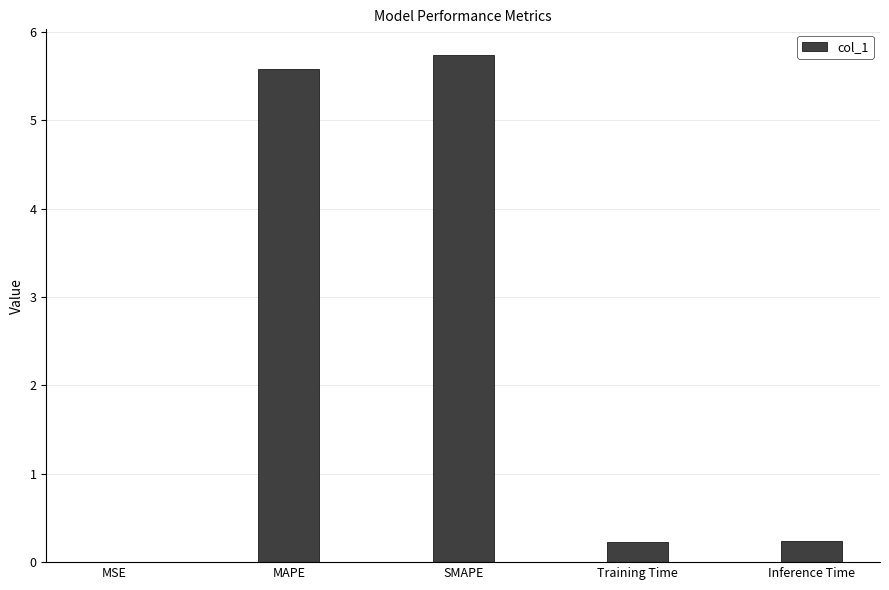

What is the sum of all values?

11.8